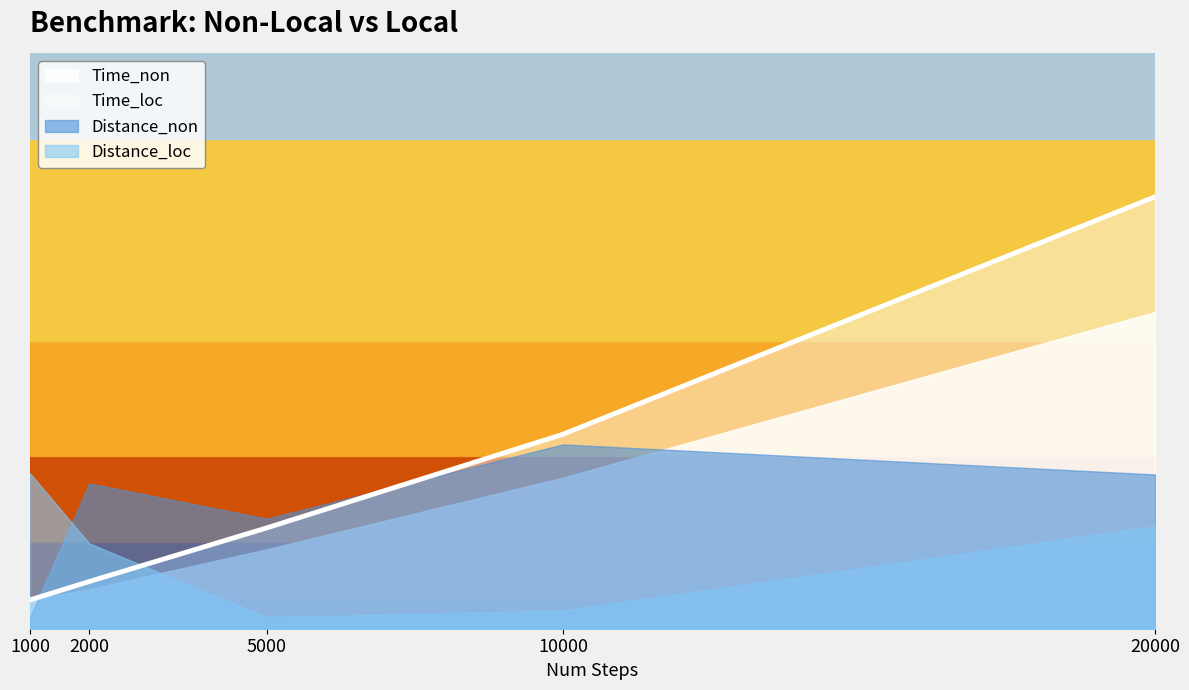

What is the difference between the values at 5000 and 20000?

0.6